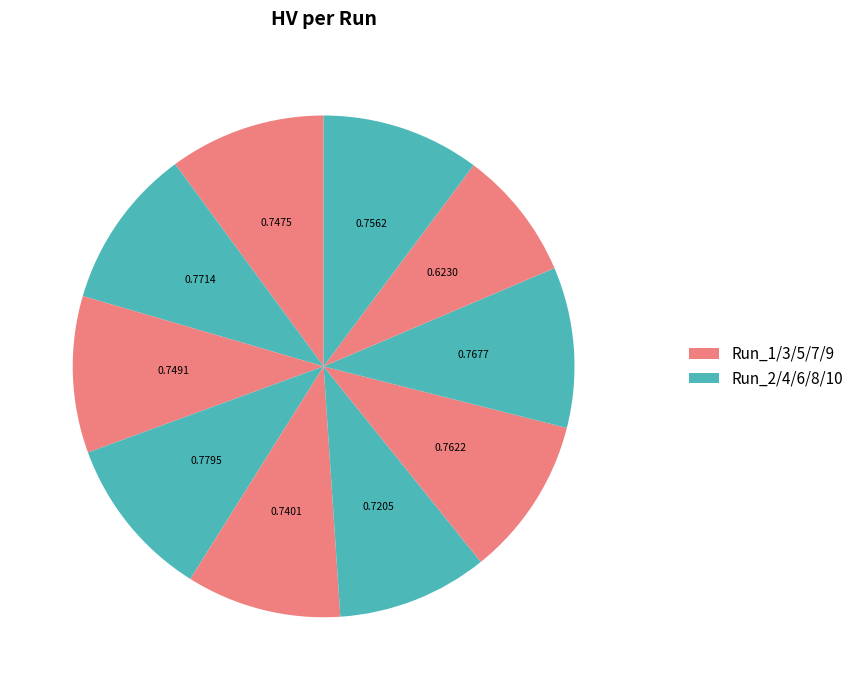

Count the number of slices in the pie.

10